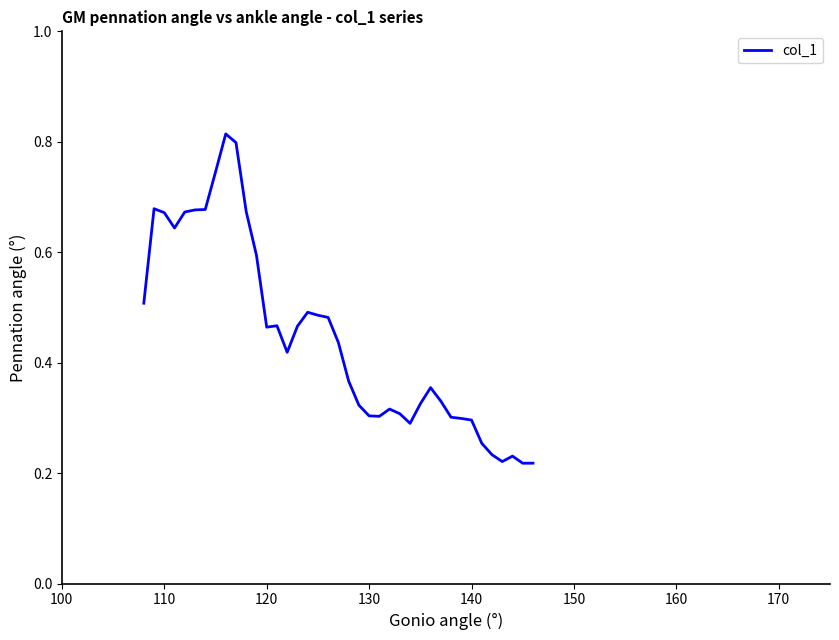

Is this an area chart (filled region under the line)?

No